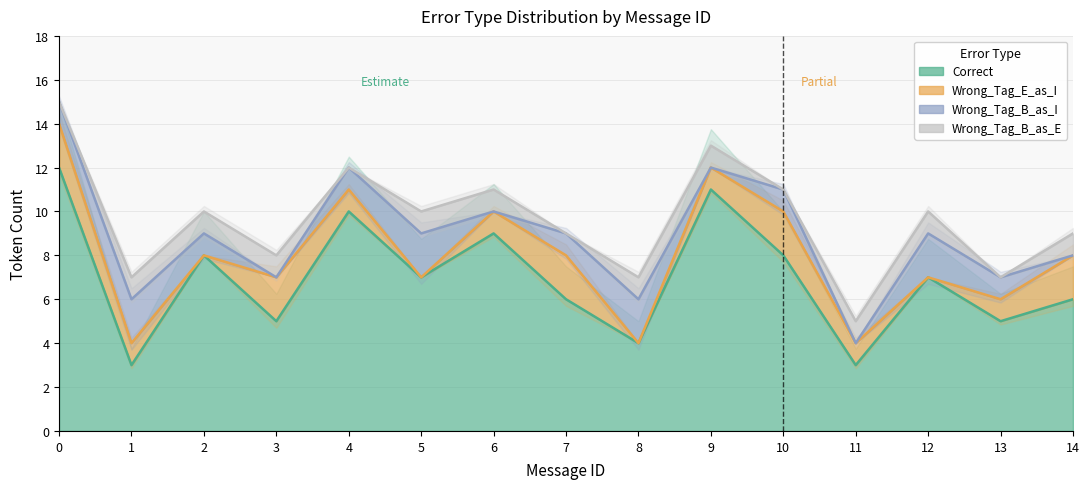

How many series are shown in this chart?

4